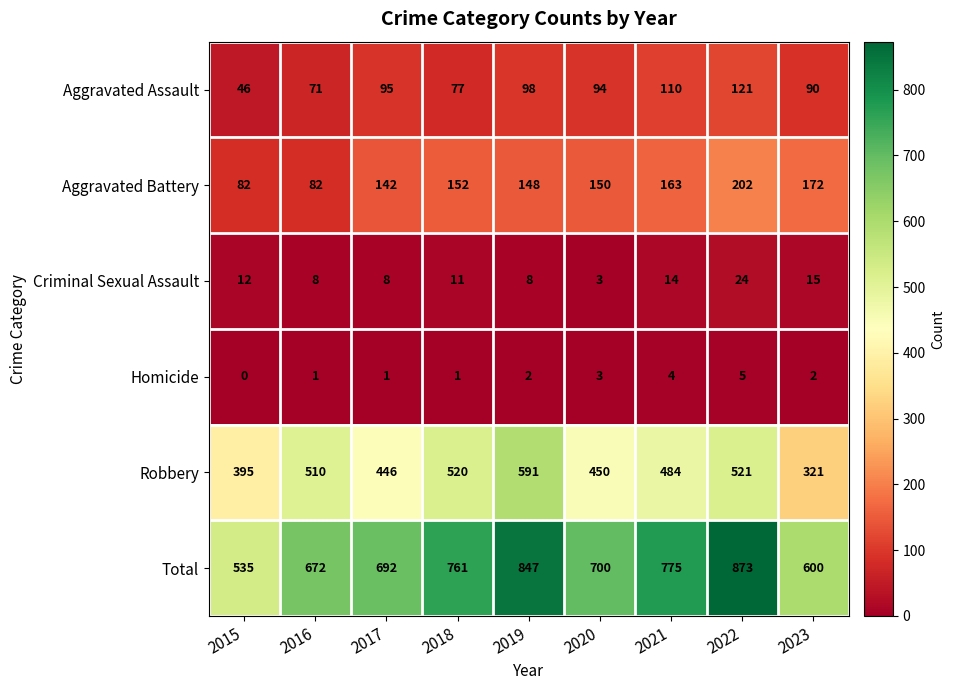

What is the total value across all series at 2021?

1550